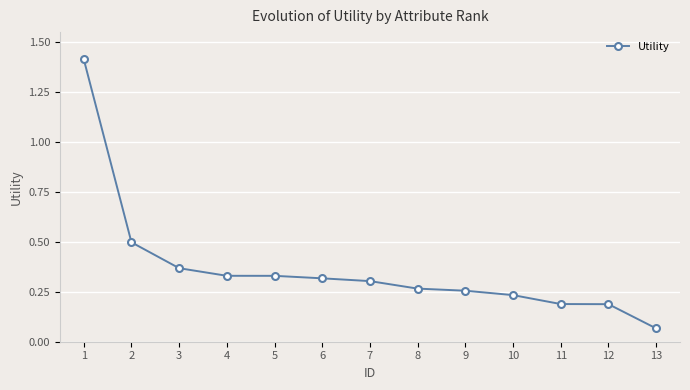

What is the maximum value shown in the chart?

1.4